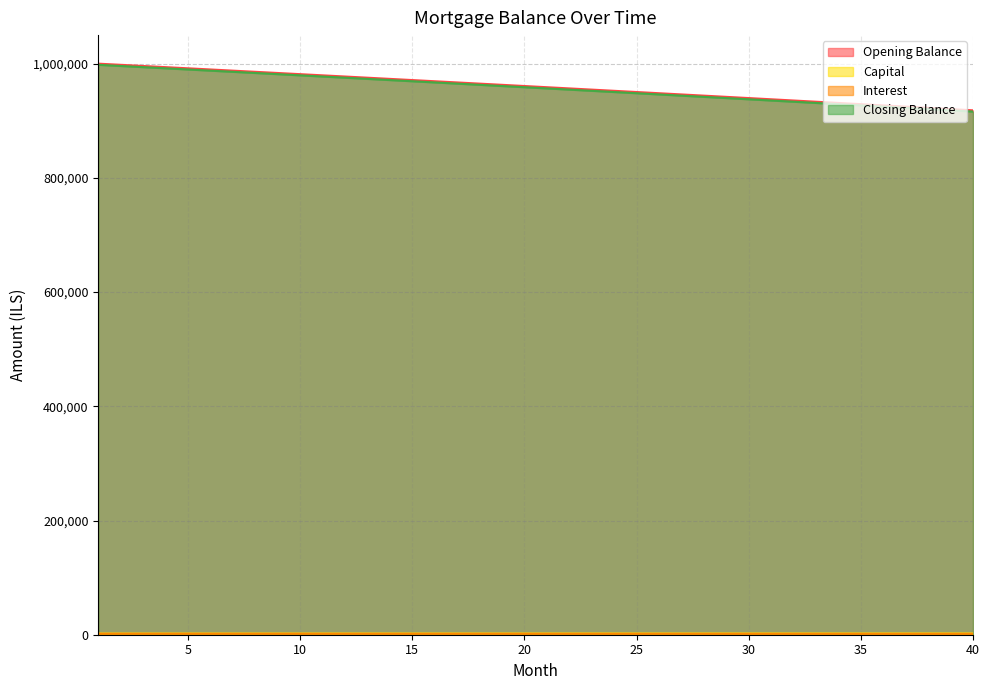

How many data points in closing_balance are above 1601?

20